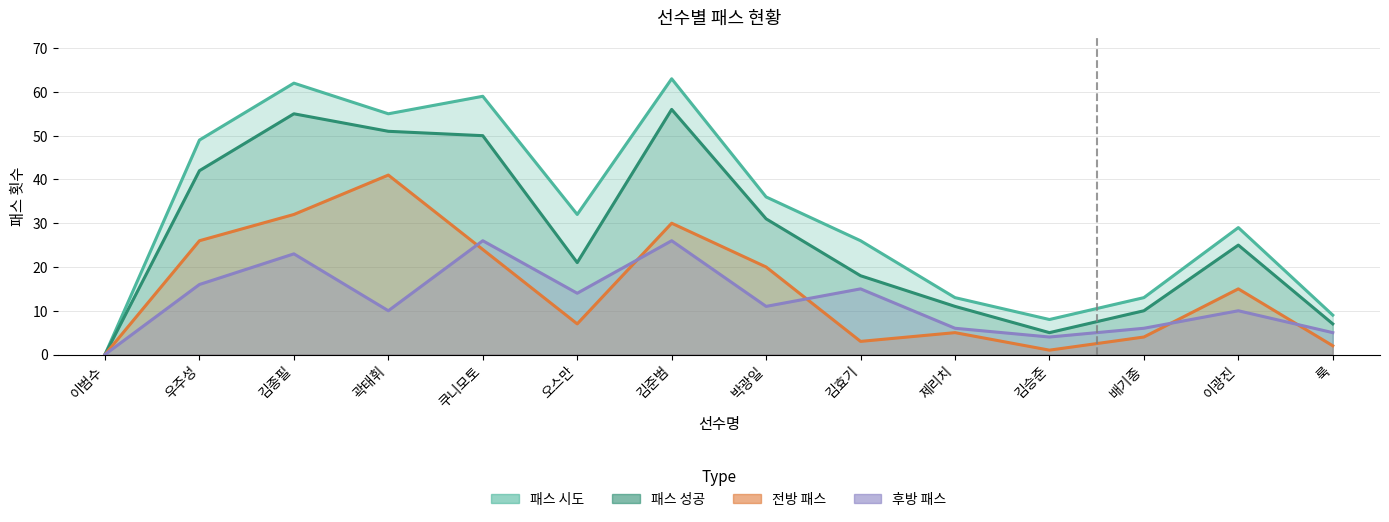

What is the label of the 10th point from the left?

제리치